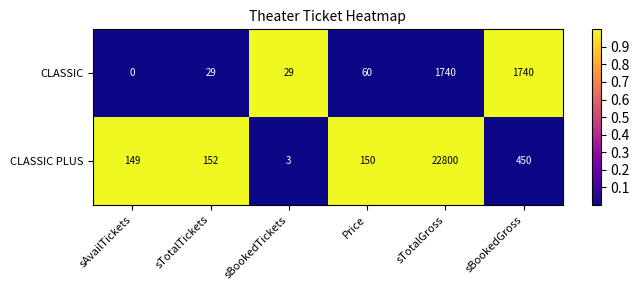

What is the difference between the highest and lowest values at sAvailTickets?

149